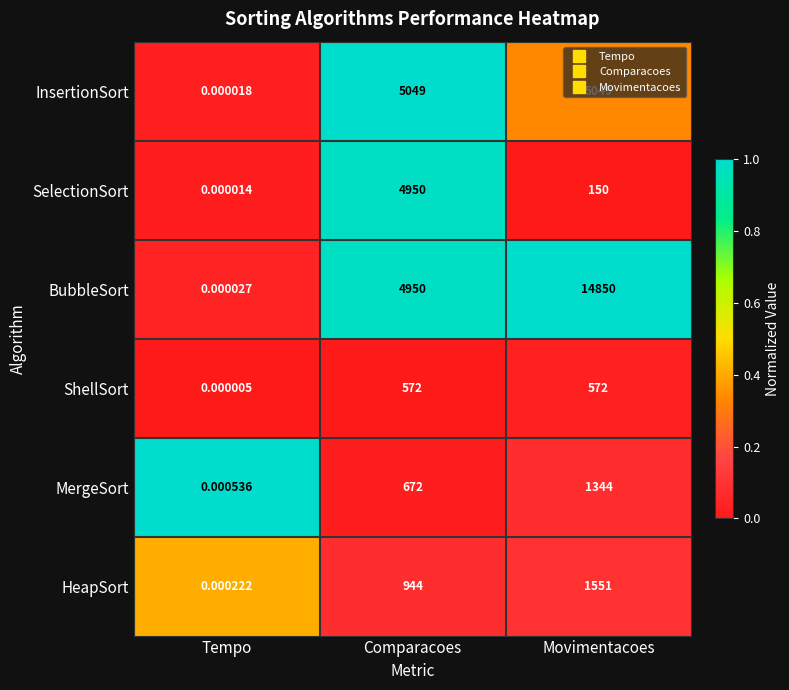

List the series in order of their peak value, lowest first.

ShellSort, MergeSort, HeapSort, SelectionSort, InsertionSort, BubbleSort